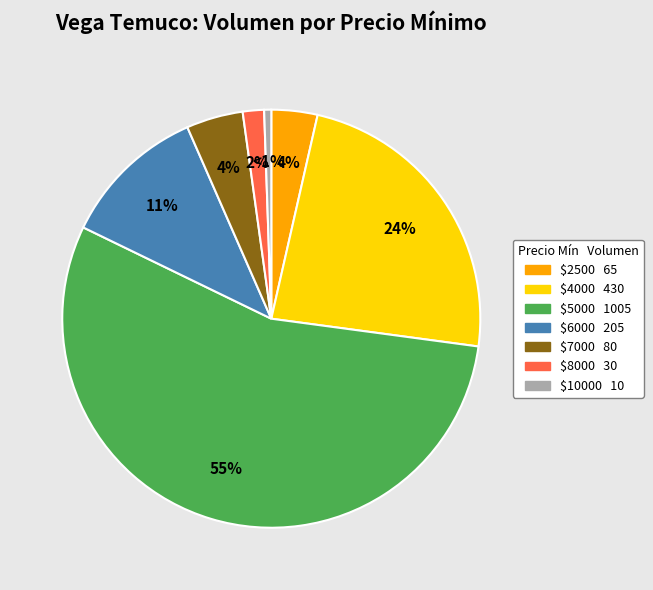

To the nearest percent, what is the average slice percentage?

14%